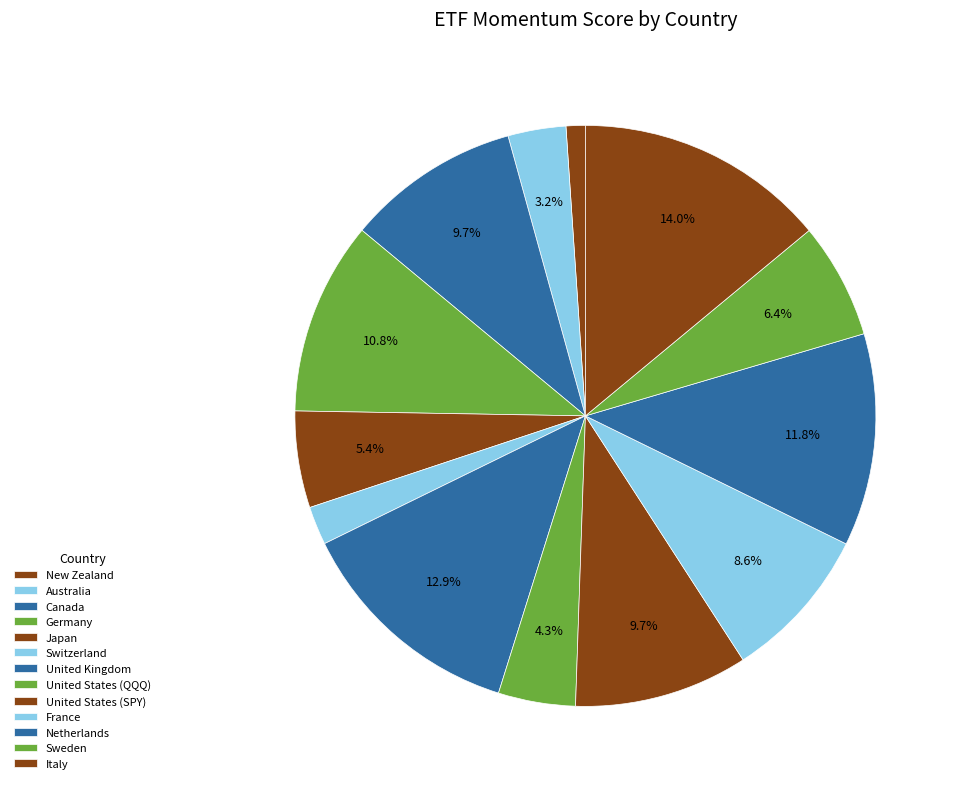

How much of the chart is everything except France?

91.4%